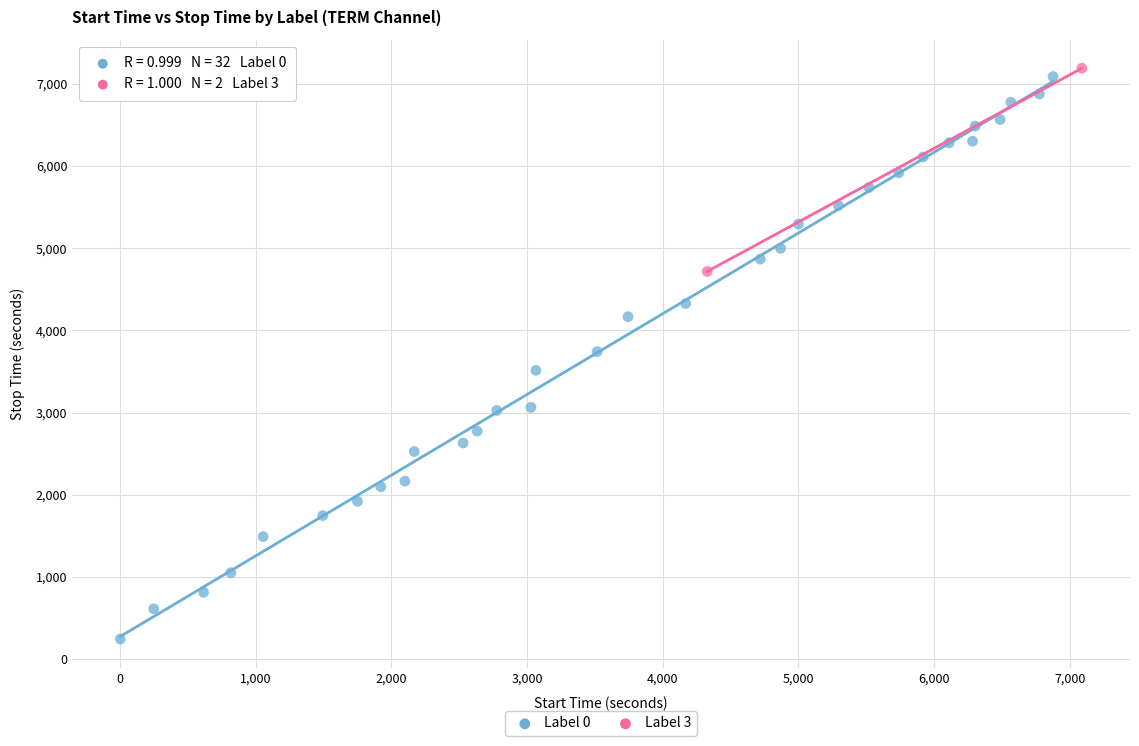

Which series has the largest Y range (max minus min)?

Label 0